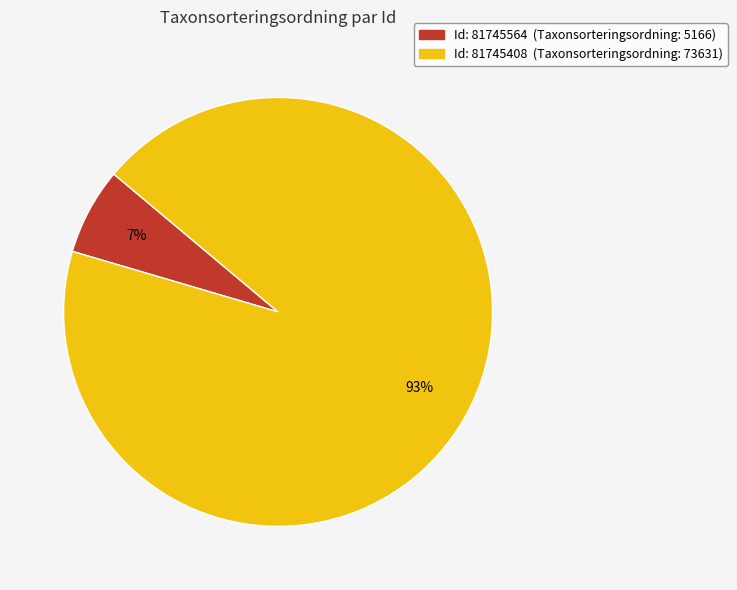

To the nearest percent, what is the average slice percentage?

50%